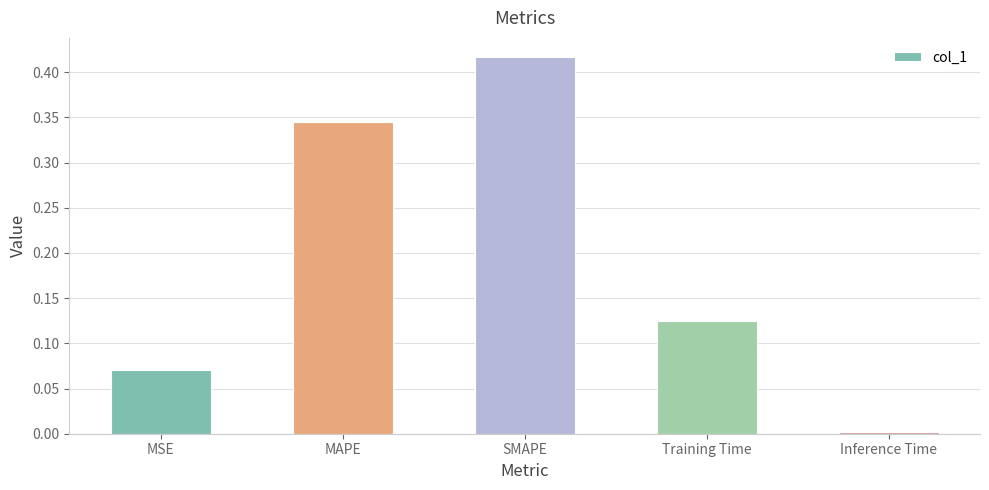

How many bars are there in total?

5